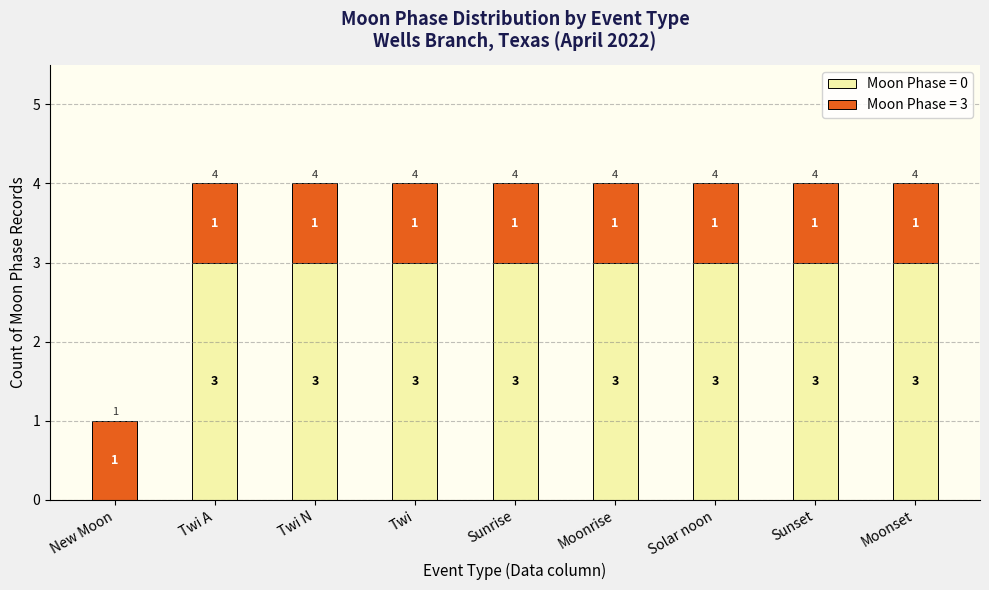

Count the number of data series in this chart.

2